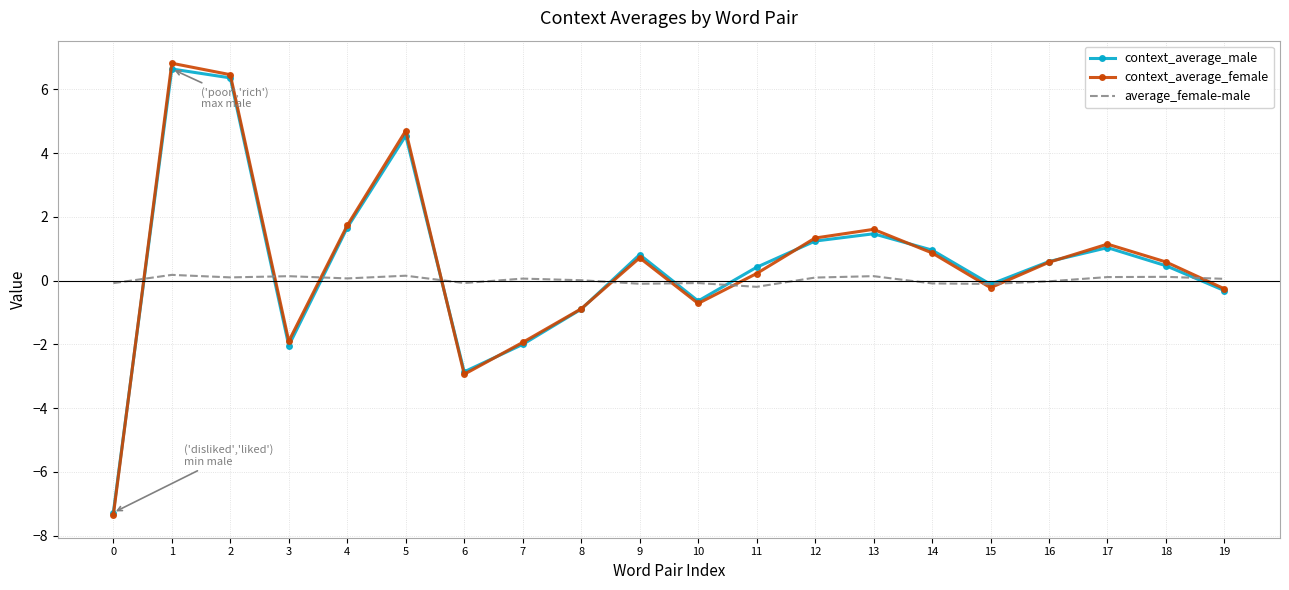

The value of context_average_male at 17 is 1.0. True or false?

True